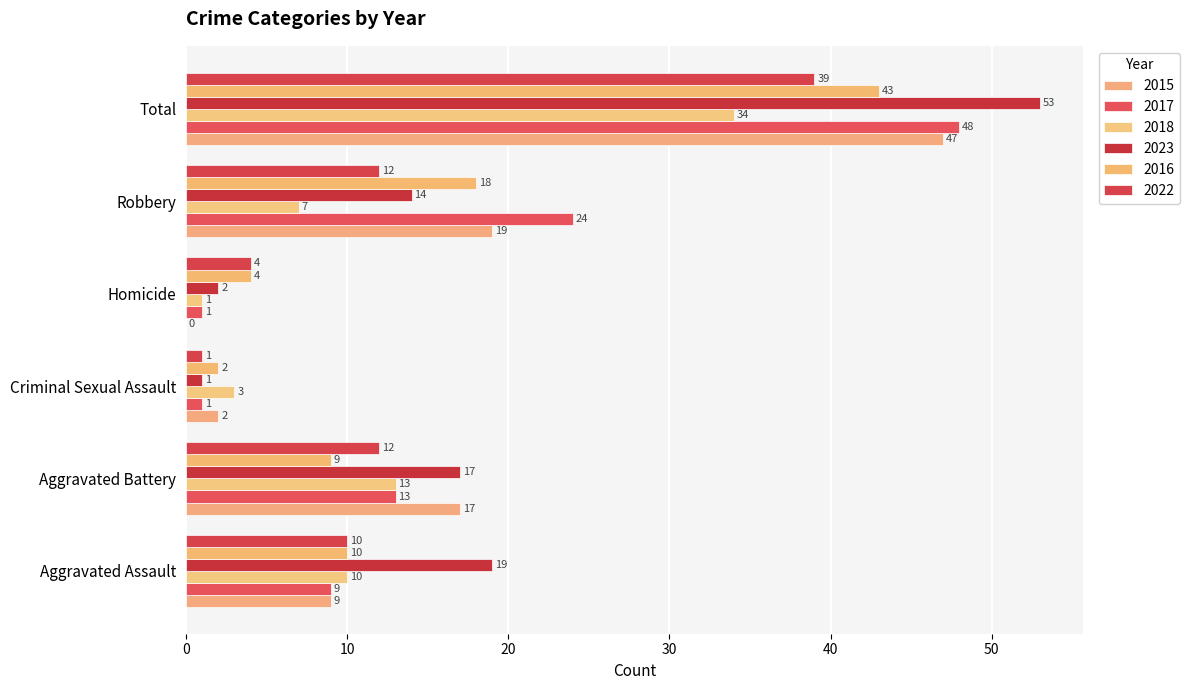

How many positive values does the 2015 series have?

5